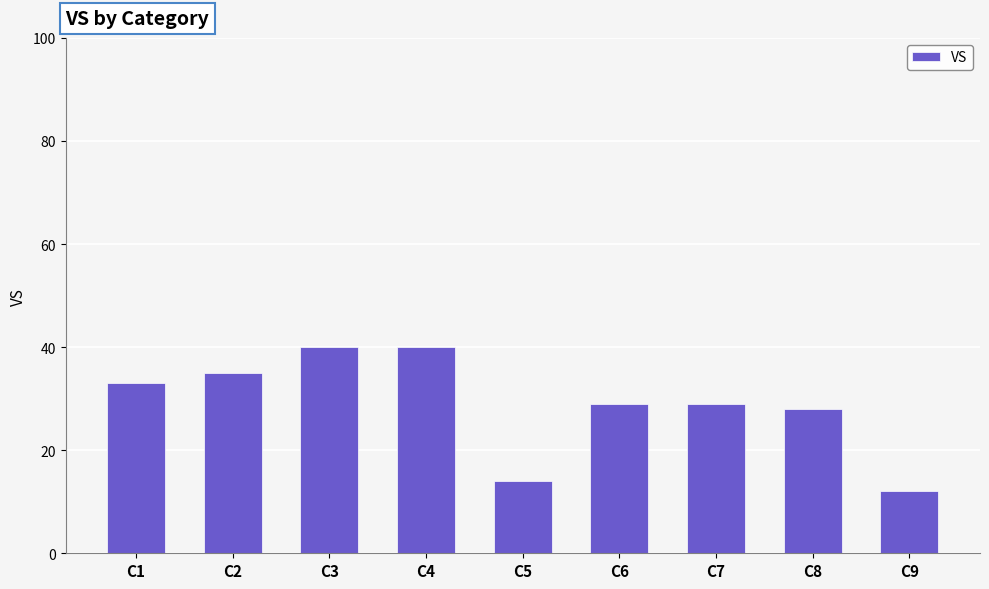

What is the smallest value displayed?

12